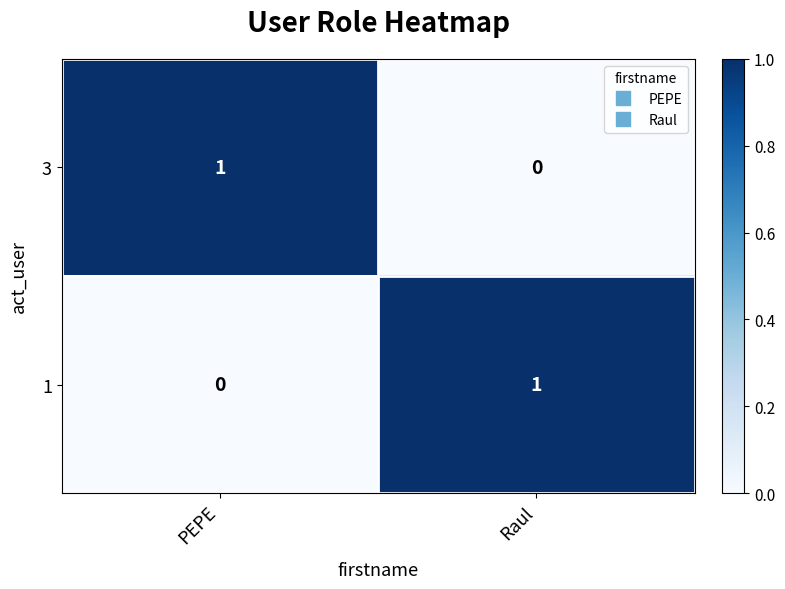

At which label is 1 closest to 0?

PEPE